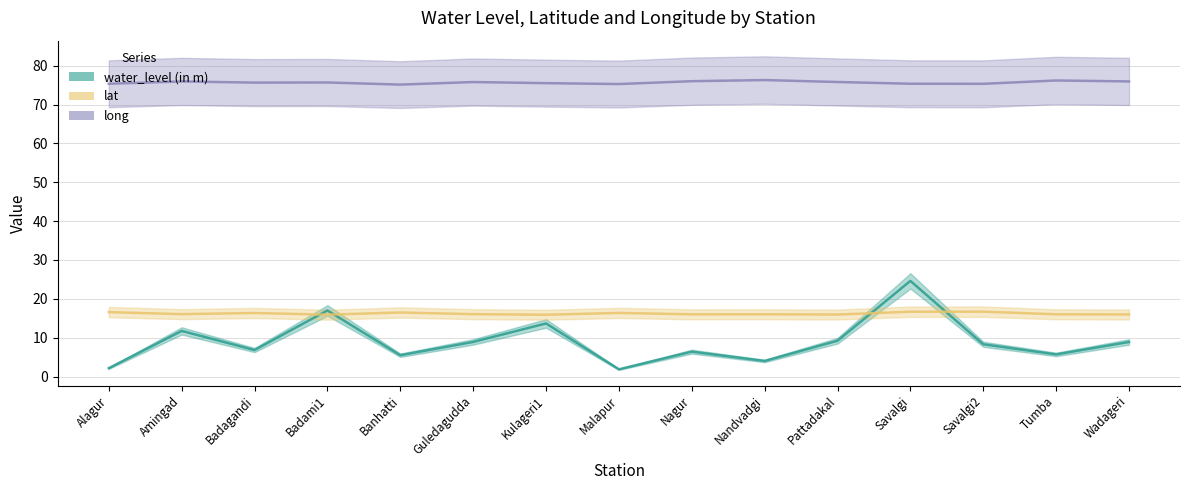

Which series has the largest range (max minus min)?

water_level (in m)